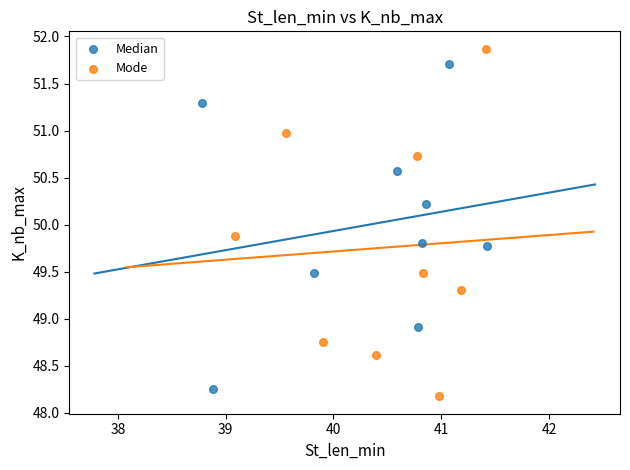

Which series has the largest Y range (max minus min)?

Mode